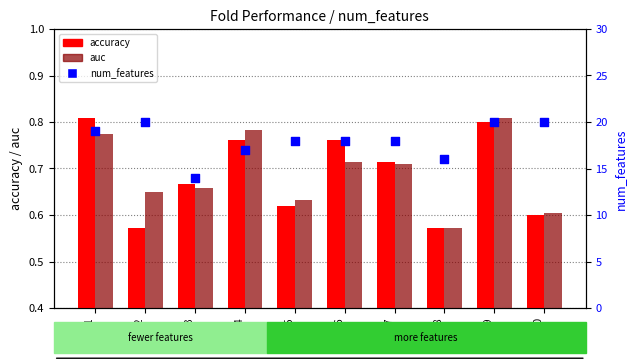

Which series reaches the maximum Y coordinate?

num_features